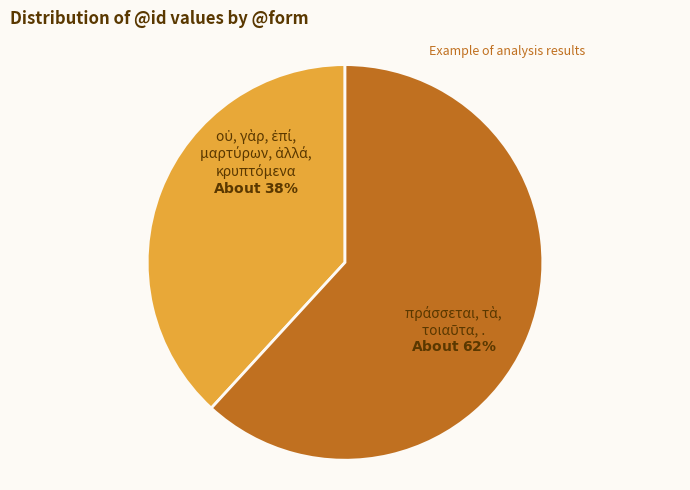

Is there any slice that represents more than half of the pie?

Yes